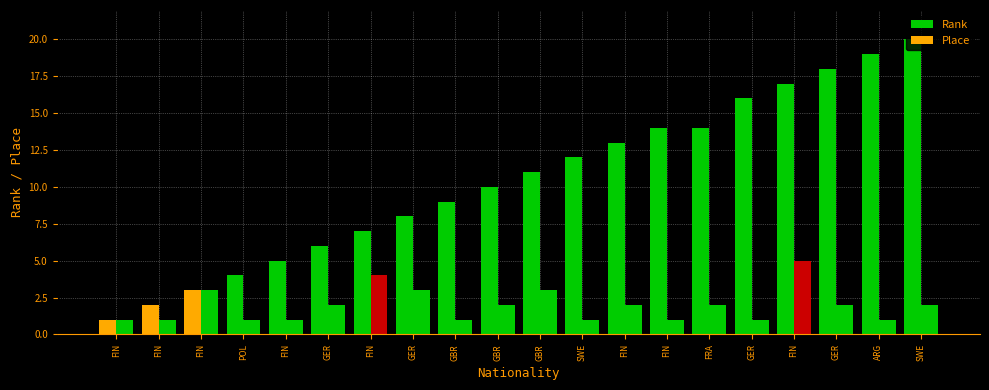

How many bars are there in each group?

2